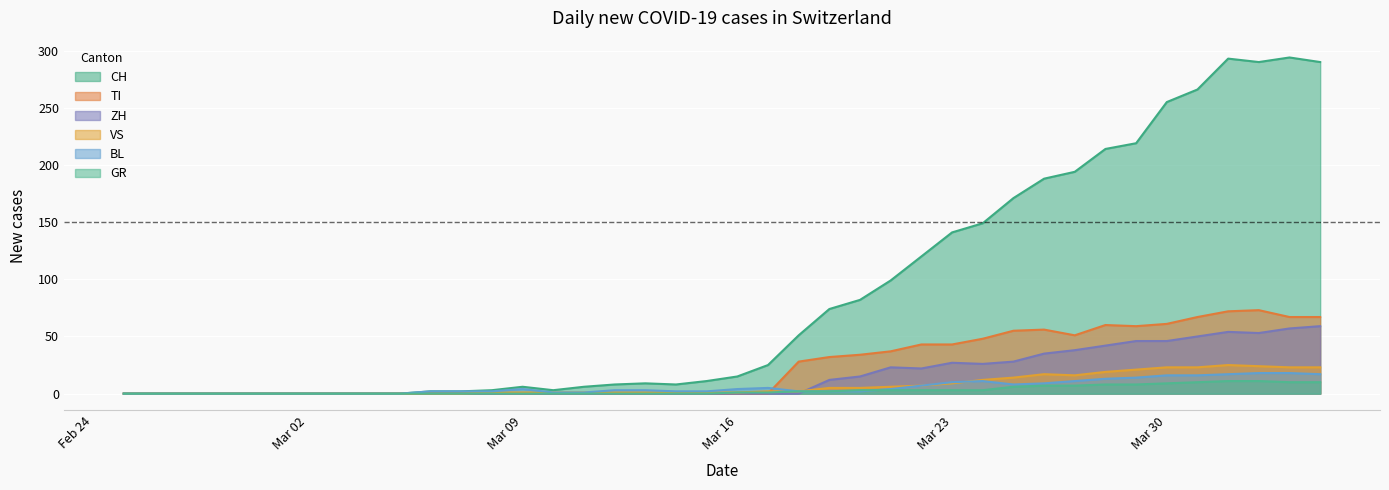

What is the maximum value for CH?

294